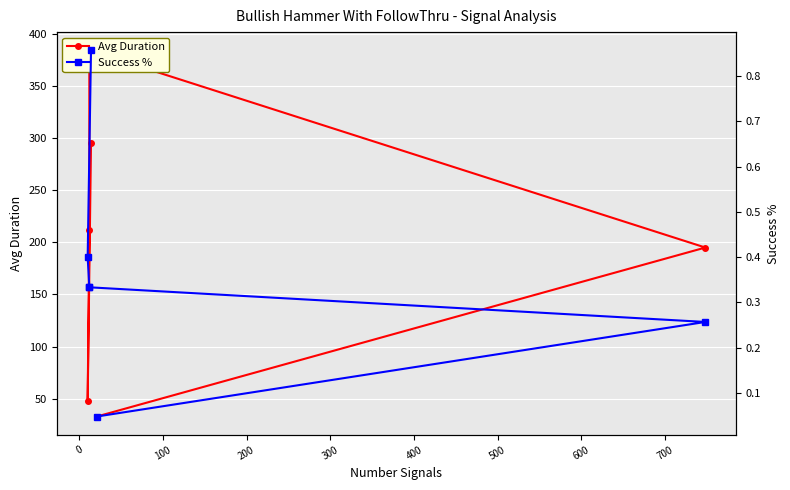

What is the sum of all Success % values?

2.2